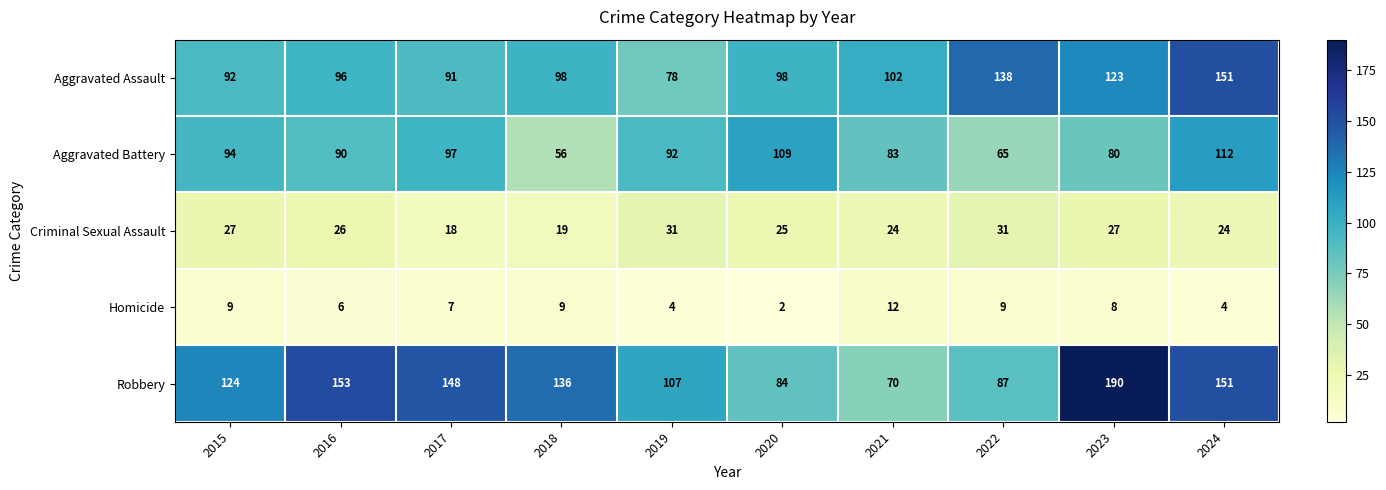

Between 2019 and 2024, which series saw the biggest shift?

Aggravated Assault